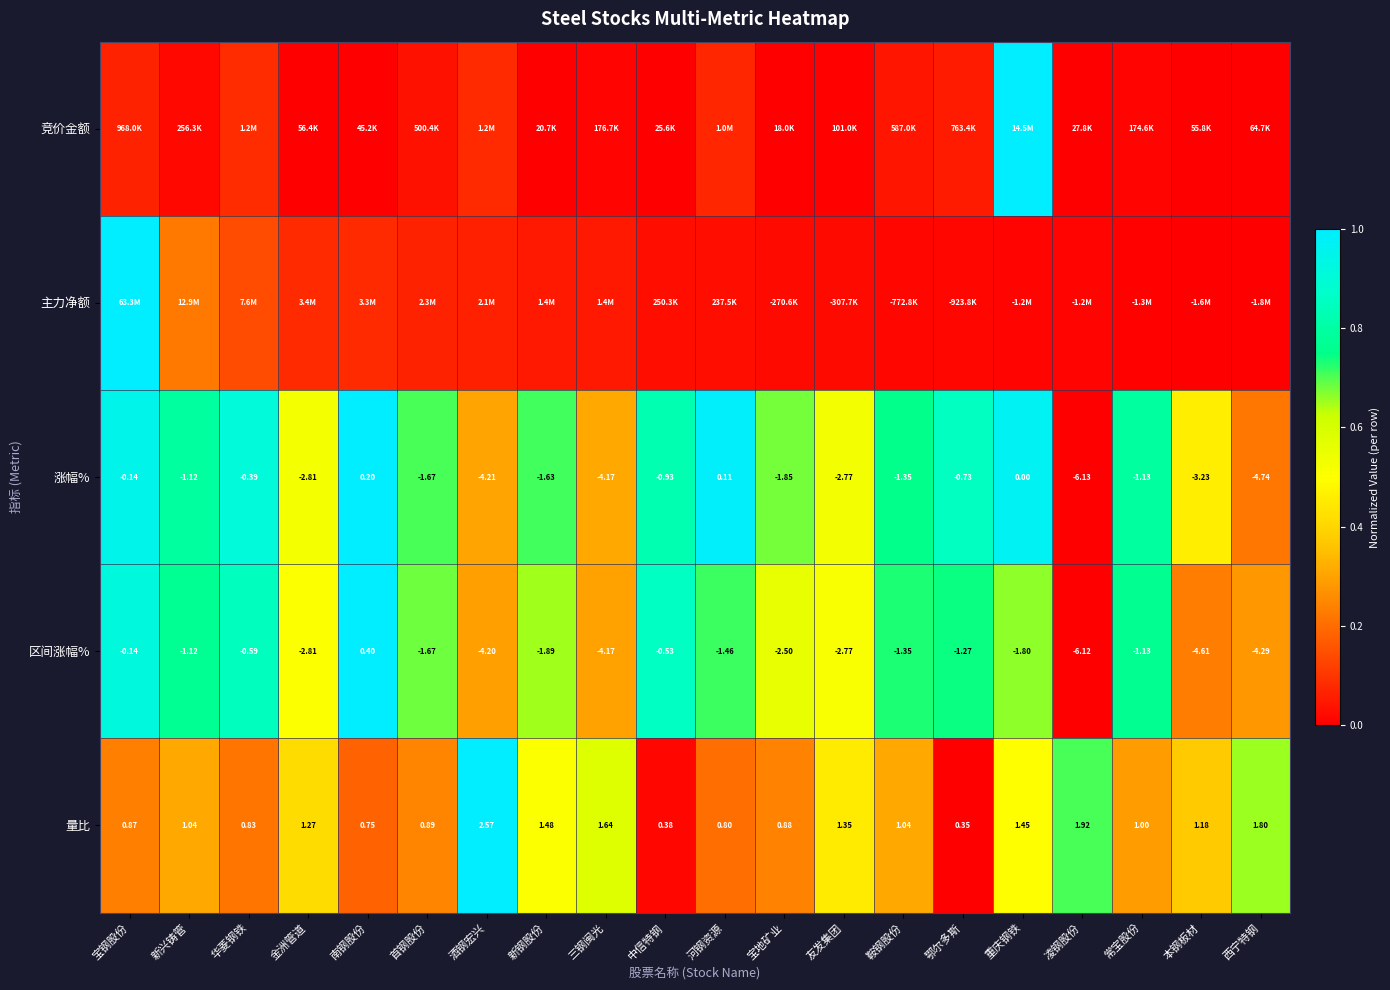

What is the greatest value displayed?

1.0